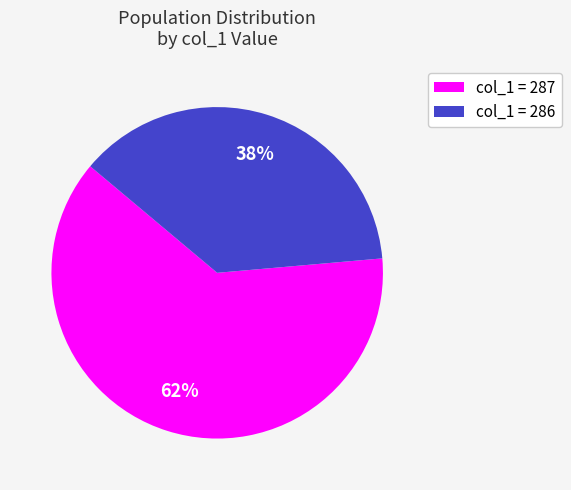

Combined, do col_1 = 287 and col_1 = 286 account for over 50%?

Yes